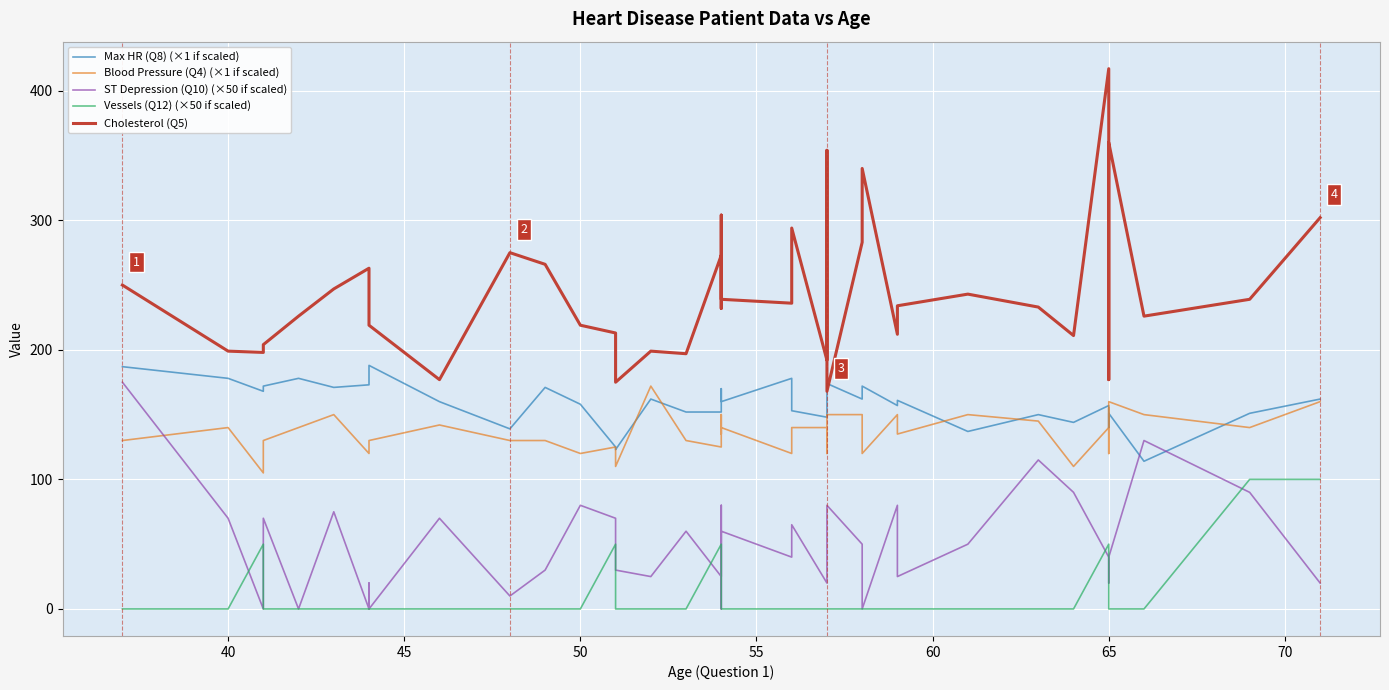

Rank the series by their maximum value, from highest to lowest.

Cholesterol (Q5), Max HR (Q8) (×1 if scaled), ST Depression (Q10) (×50 if scaled), Blood Pressure (Q4) (×1 if scaled), Vessels (Q12) (×50 if scaled)